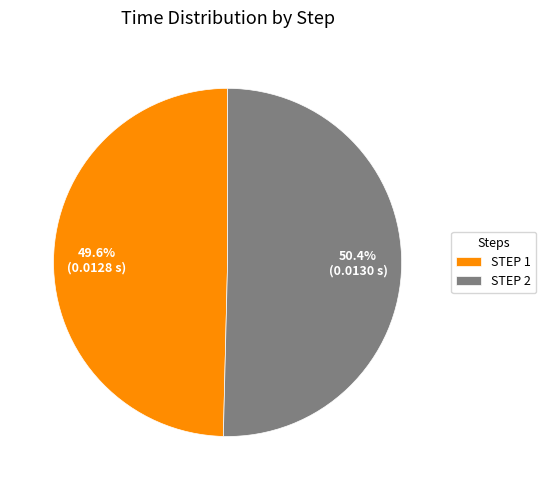

What percentage do STEP 1 and STEP 2 together represent?

100.0%